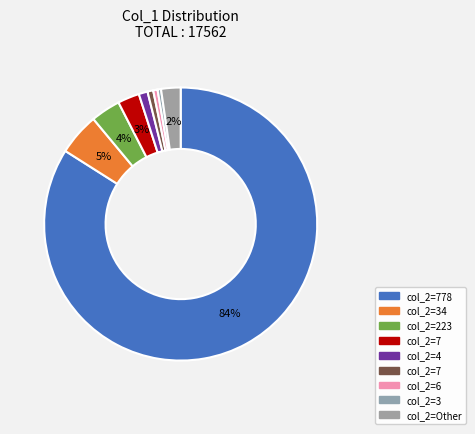

How many segments does this pie chart have?

9